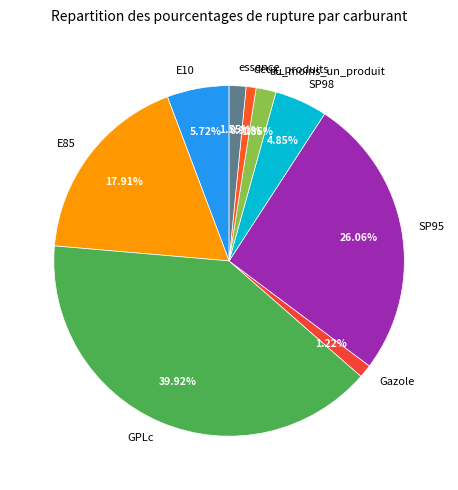

Is it true that E85 is 30% of the pie?

False